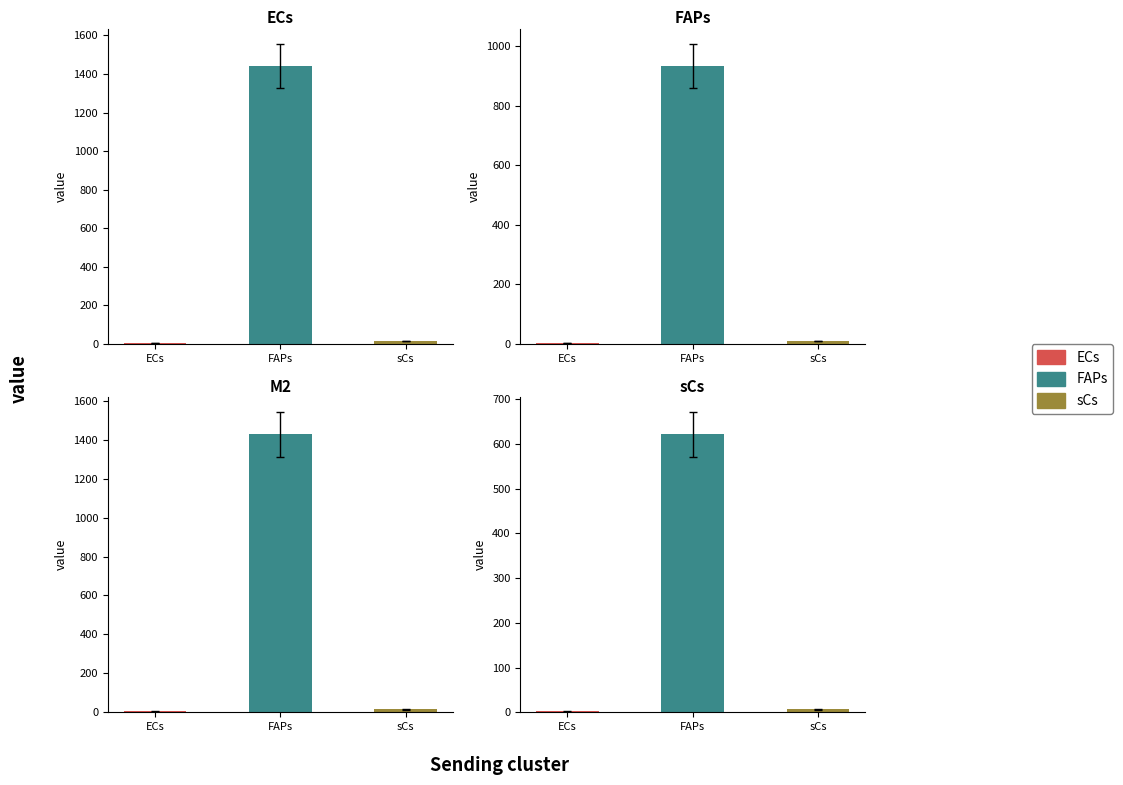

What is the label of the 1st bar from the left?

ECs